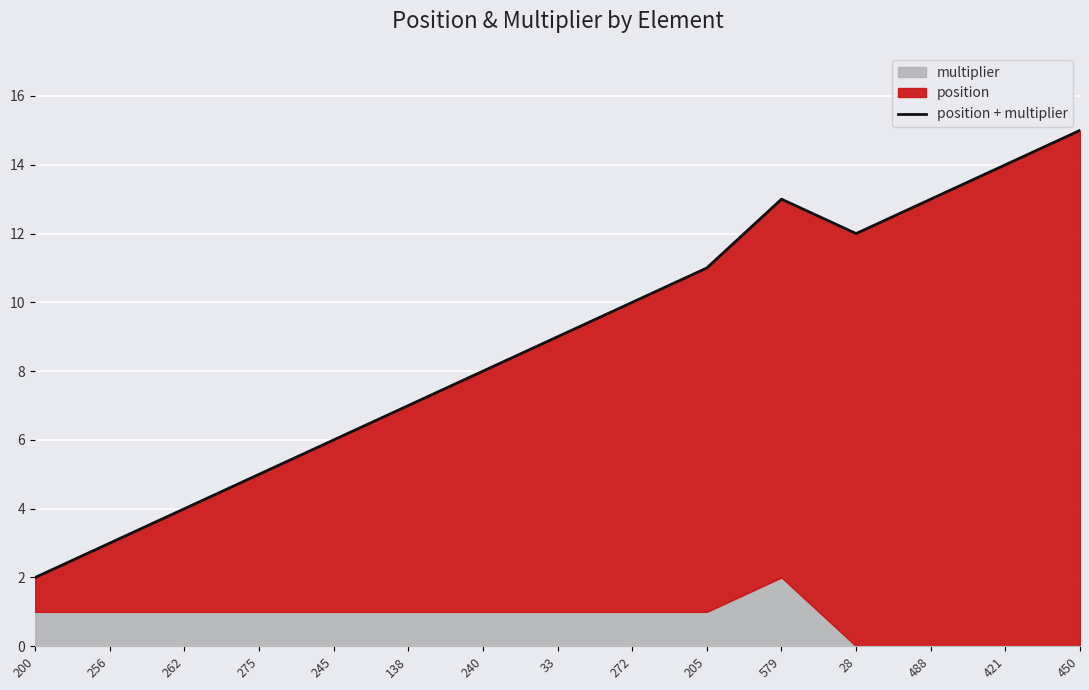

How many interior local valleys (lower than both neighbors) does the data have?

1